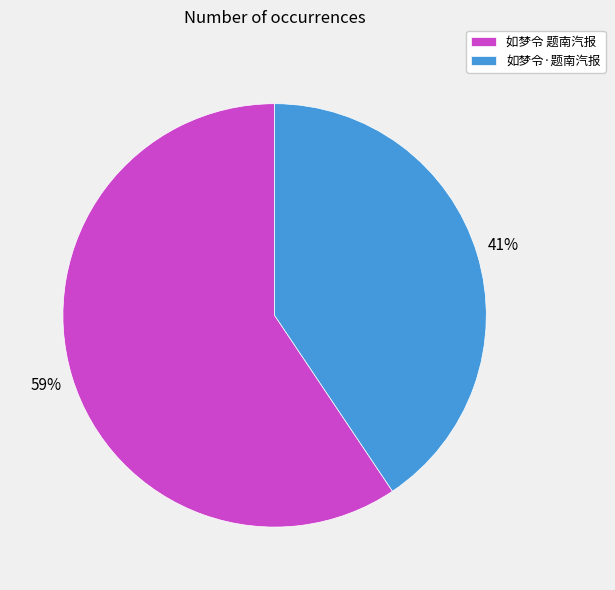

What is the smallest slice in the pie chart?

如梦令·题南汽报